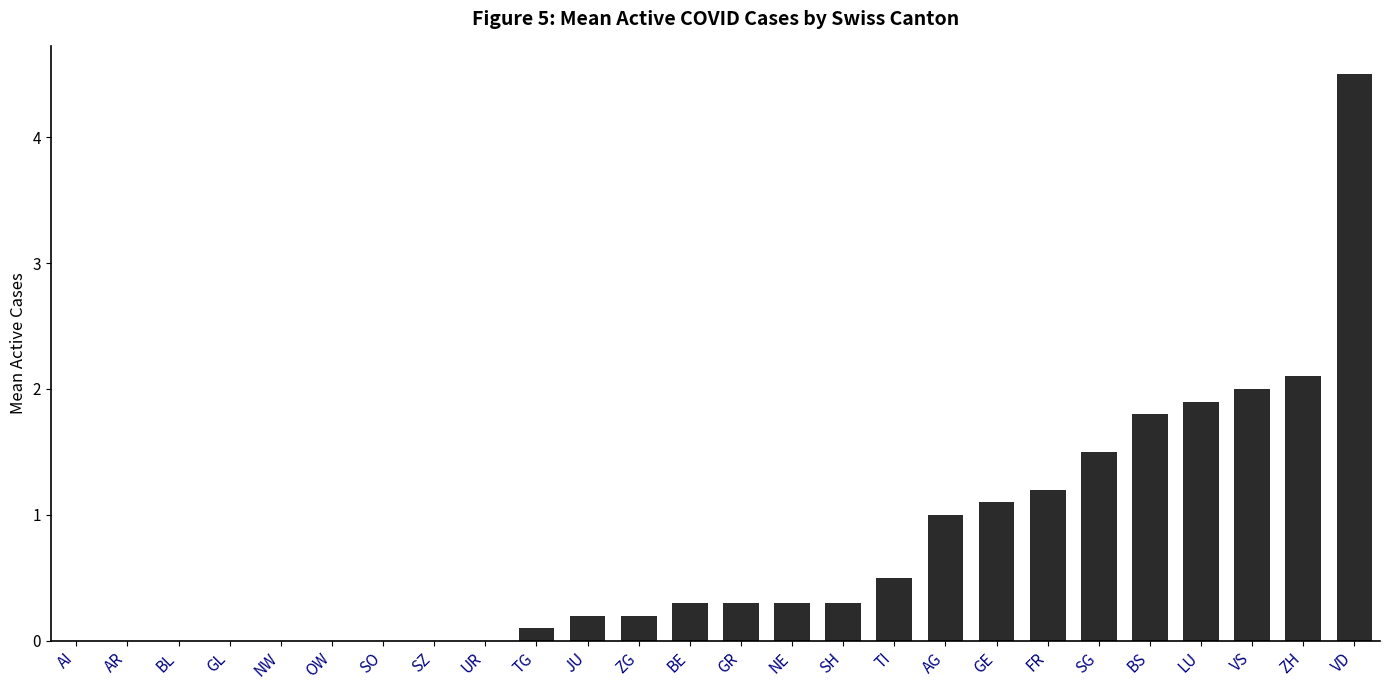

How many data points does each series have?

26